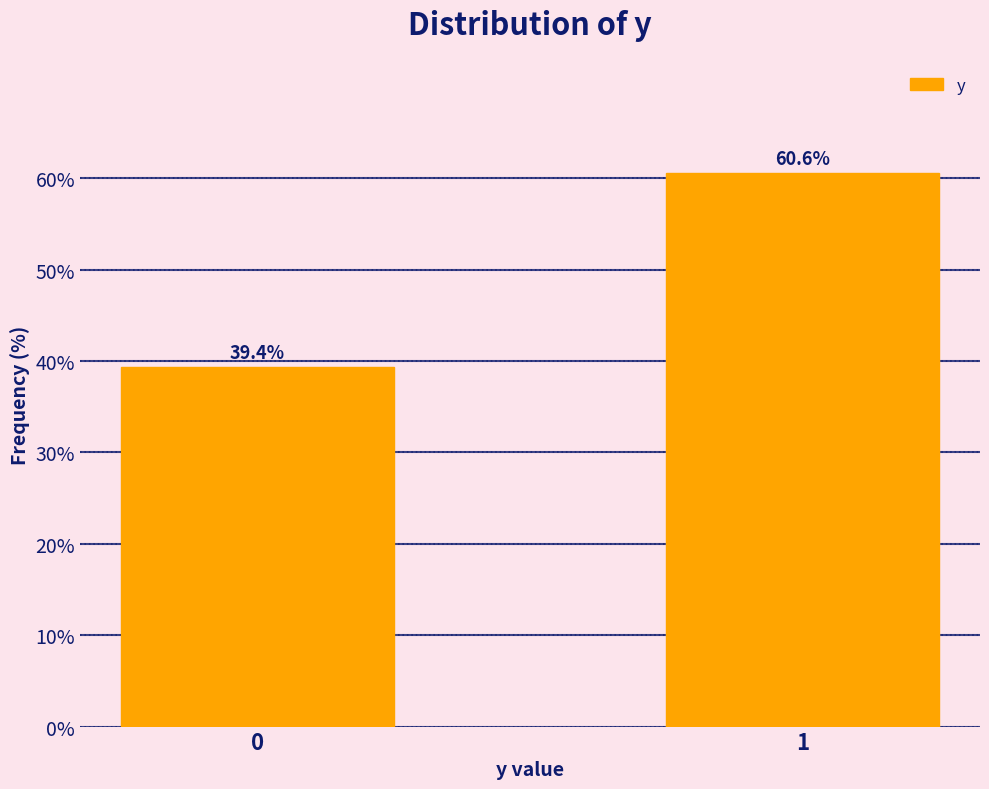

Reading left to right, what are all the values shown in this chart?

39.4	60.6